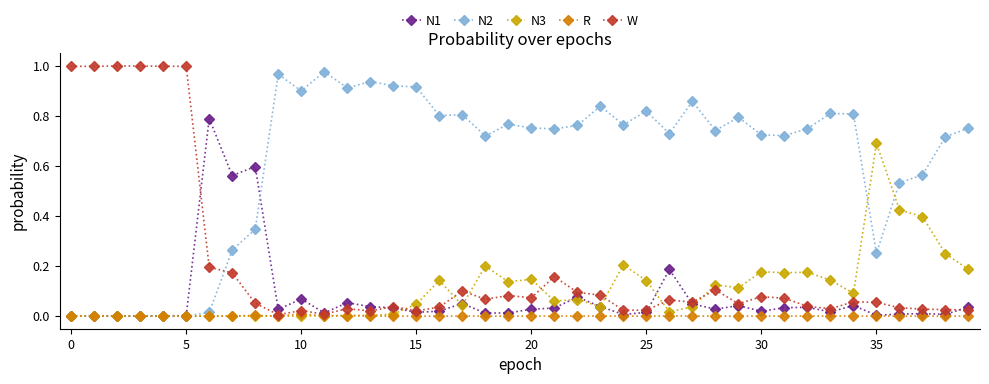

True or false: N2 has more than 0 interior local peaks.

True